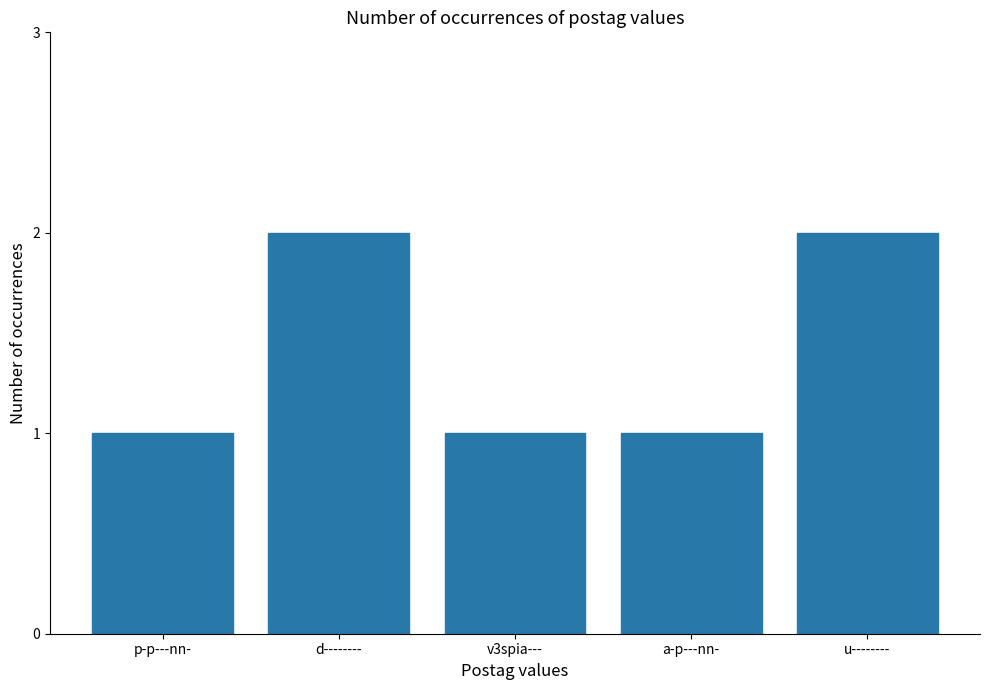

Count the number of data series in this chart.

1